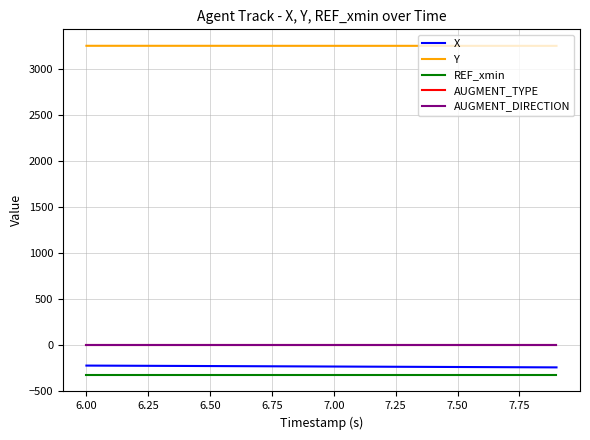

True or false: AUGMENT_DIRECTION and X intersect in this chart.

False